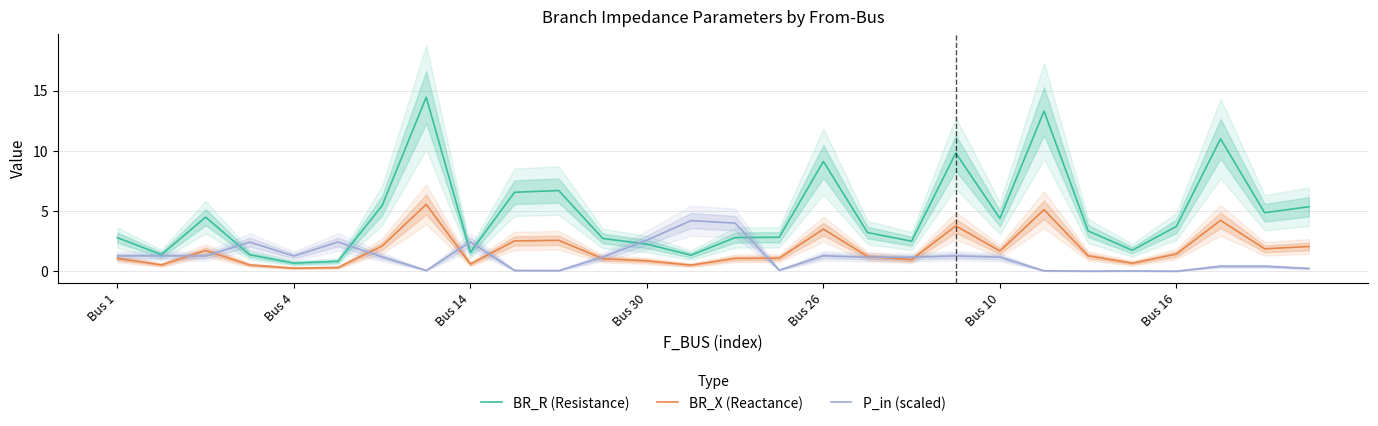

Does the chart have visible grid lines?

Yes